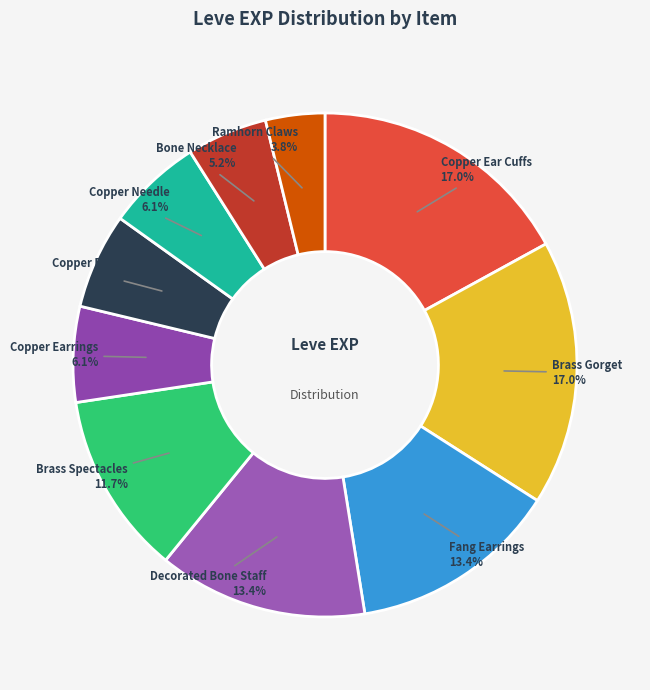

Between Bone Necklace and Fang Earrings, which is larger?

Fang Earrings